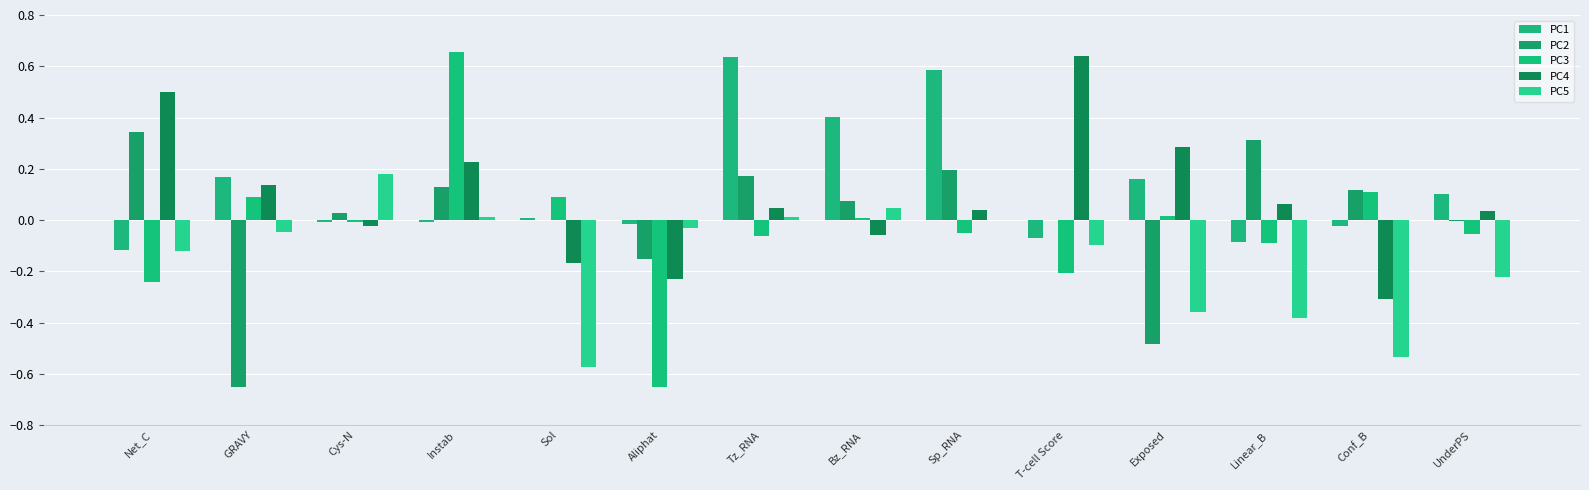

At which label does PC3 reach its peak?

Instab